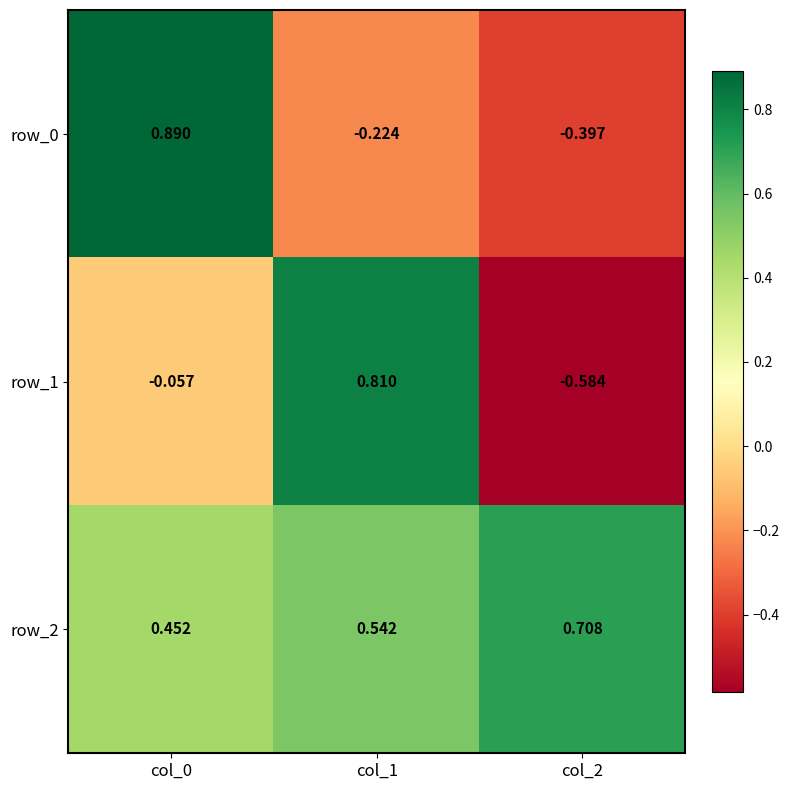

What is the greatest value displayed?

0.9